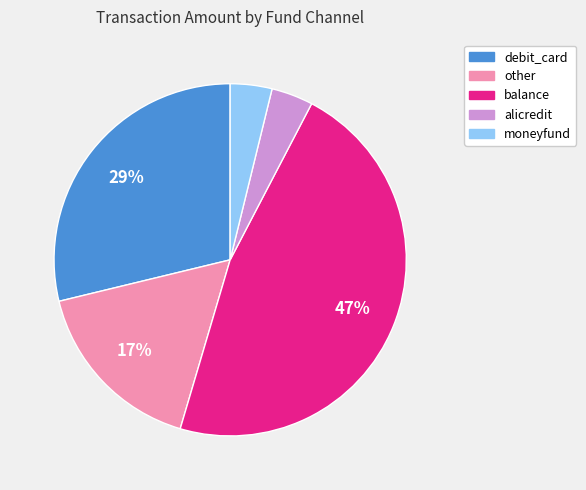

To the nearest percent, what is the average slice percentage?

20%